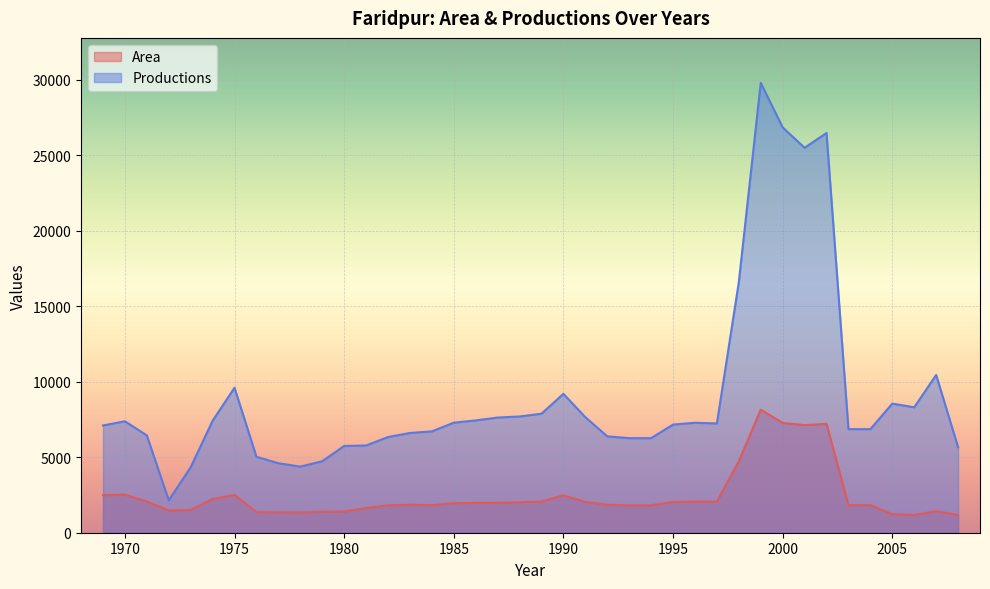

Reading left to right, what are all the values shown in this chart?

Area: 1969=2490	1970=2520	1971=2065	1972=1480	1973=1500	1974=2240	1975=2500	1976=1365	1977=1350	1978=1340	1979=1385	1980=1405	1981=1640	1982=1815	1983=1860	1984=1825	1985=1955	1986=1975	1987=1980	1988=2020	1989=2065	1990=2480	1991=2040	1992=1860	1993=1815	1994=1815	1995=2035	1996=2065	1997=2060	1998=4735	1999=8150	2000=7270	2001=7130	2002=7210	2003=1827	2004=1827	2005=1230	2006=1170	2007=1425	2008=1175
Productions: 1969=7105	1970=7385	1971=6450	1972=2145	1973=4335	1974=7420	1975=9605	1976=5030	1977=4605	1978=4380	1979=4736	1980=5750	1981=5780	1982=6338	1983=6609	1984=6715	1985=7290	1986=7440	1987=7630	1988=7703	1989=7885	1990=9200	1991=7655	1992=6385	1993=6265	1994=6265	1995=7165	1996=7285	1997=7240	1998=16605	1999=29805	2000=26855	2001=25505	2002=26485	2003=6862	2004=6862	2005=8554	2006=8310	2007=10451	2008=5667